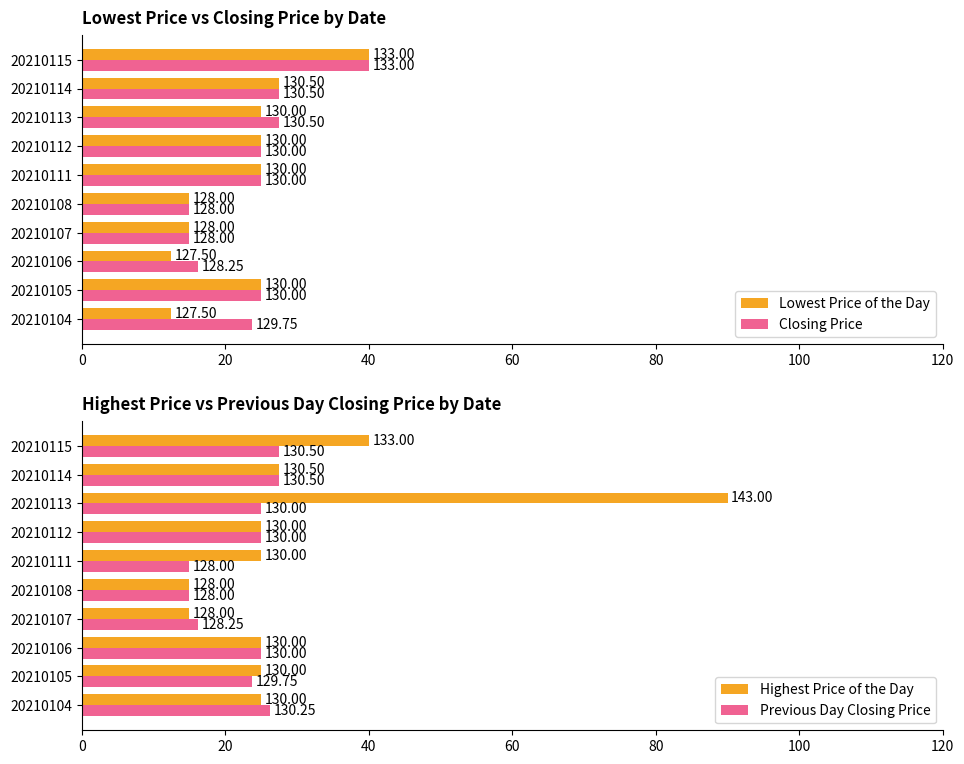

Rank the series by their maximum value, from lowest to highest.

Previous Day Closing Price, Lowest Price of the Day, Closing Price, Highest Price of the Day